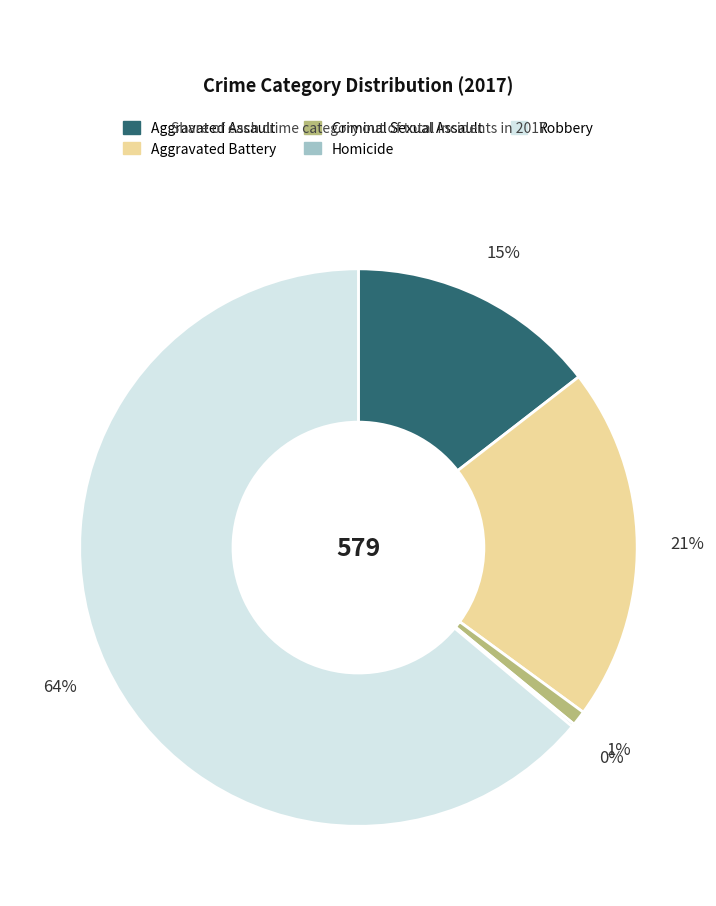

Between Aggravated Assault and Criminal Sexual Assault, which is larger?

Aggravated Assault